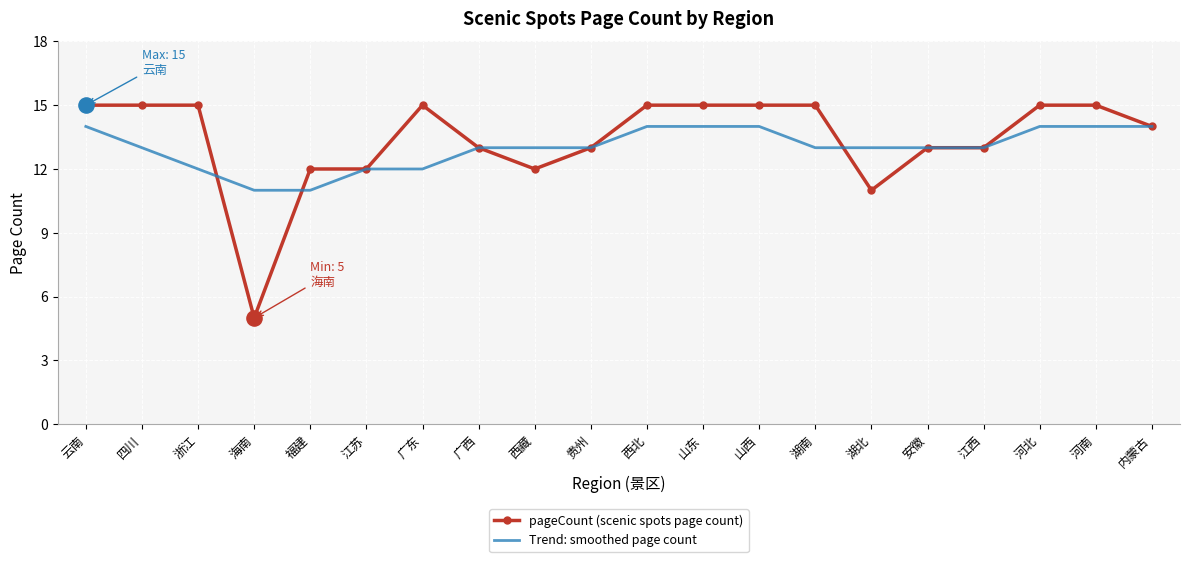

What position from the left is 贵州?

10